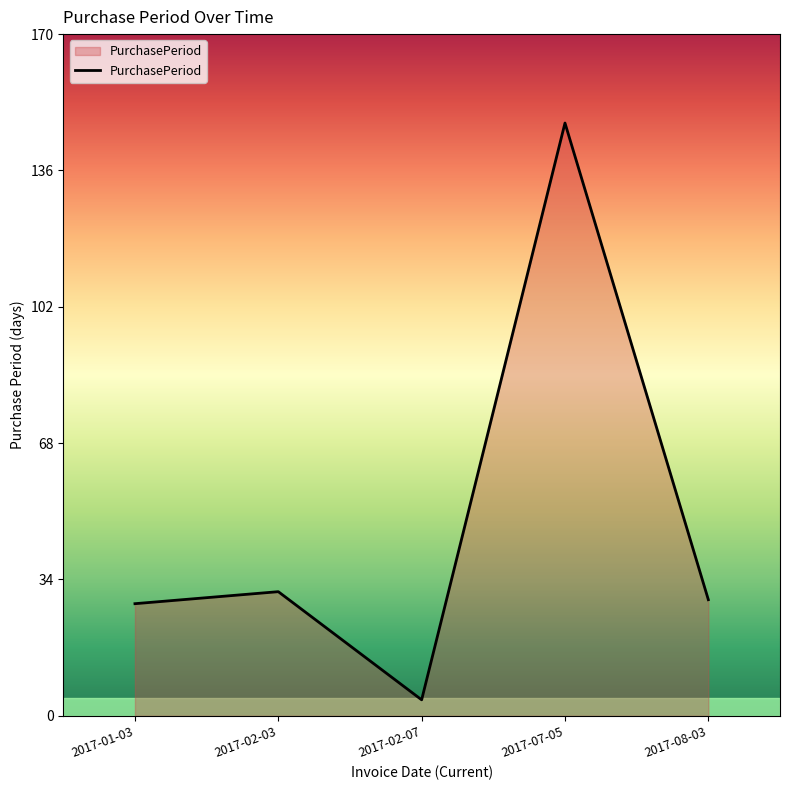

Where is the first local minimum?

2017-02-07